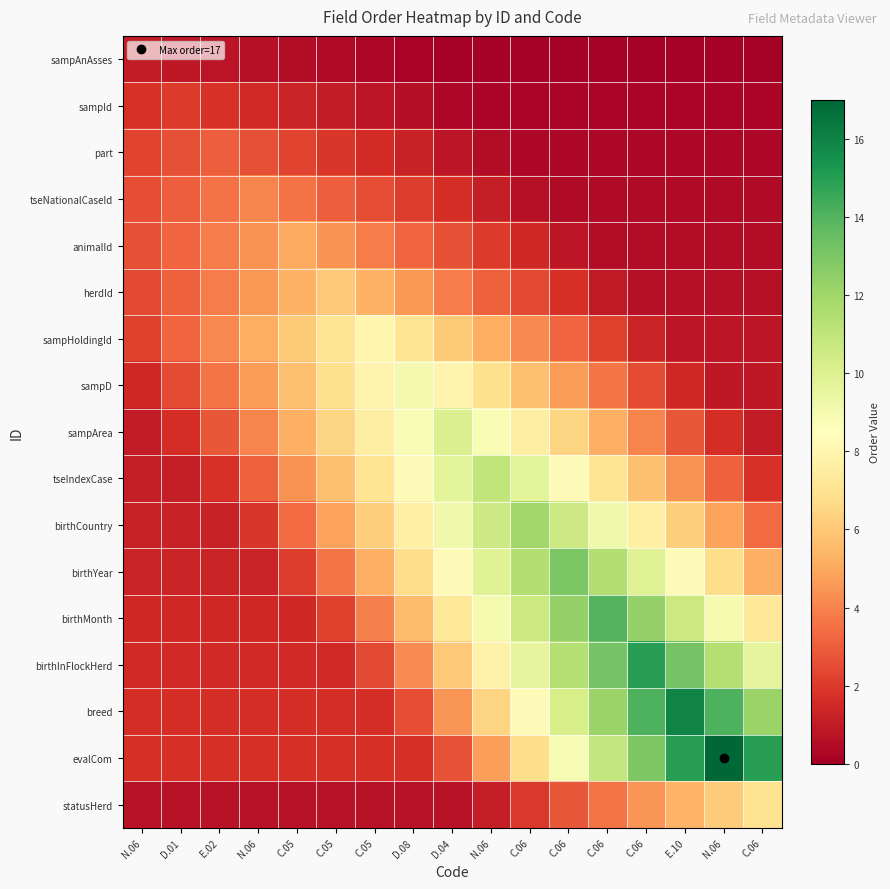

At how many categories does at least one series exceed 7?

12